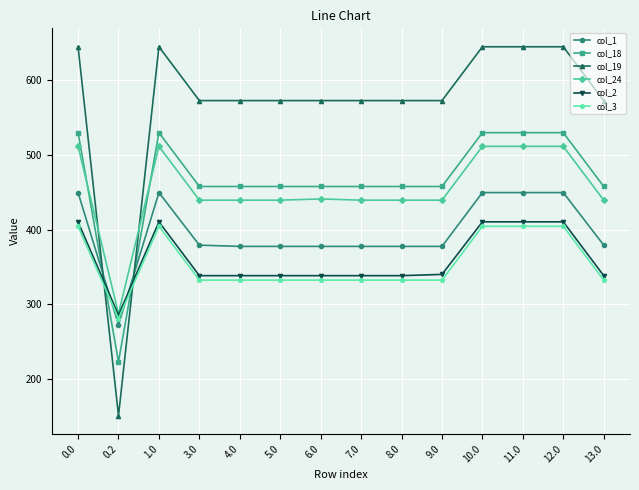

Is the value of col_1 at 9.0 greater than the value of col_24 at 3.0?

No